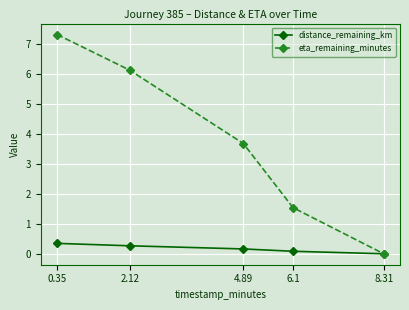

What is the label of the 5th point from the left?

8.31